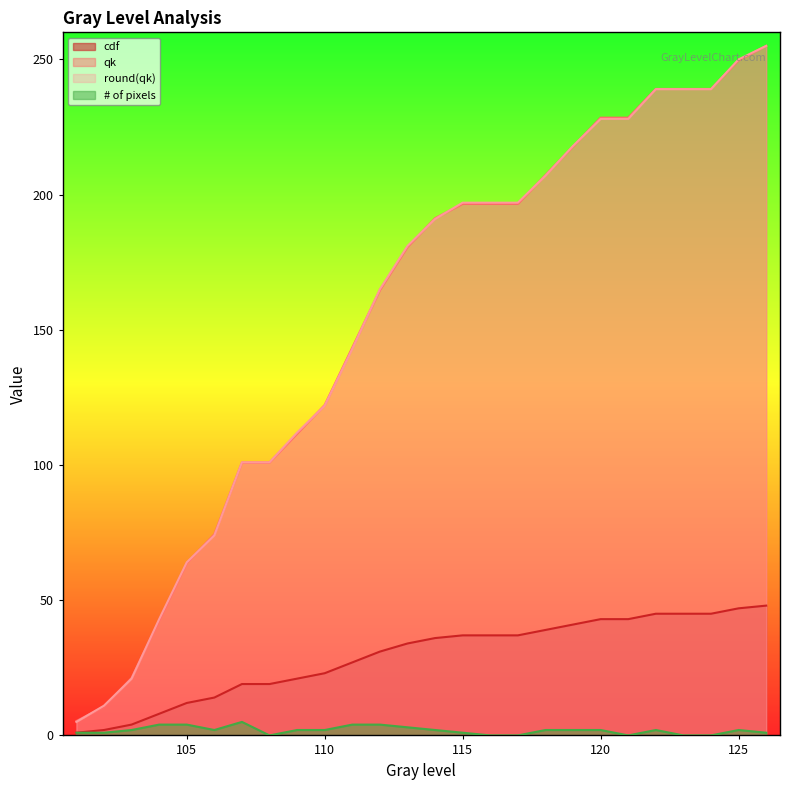

What is the total value across all series at 119?

478.8